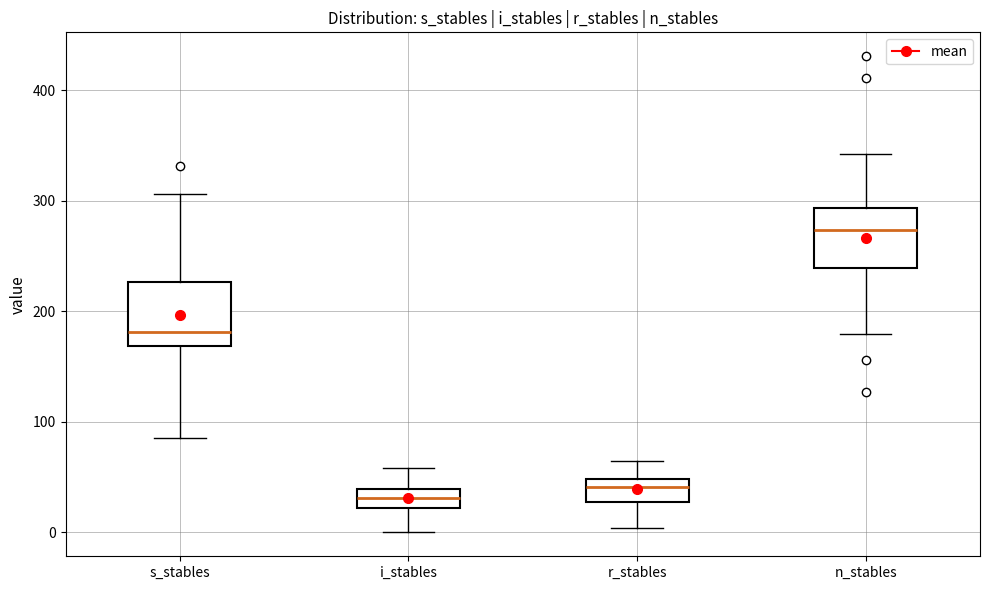

Where is the lower edge of the box for s_stables on the y-axis? The values are not printed on the chart, so give them approximately, as read against the axis.

170